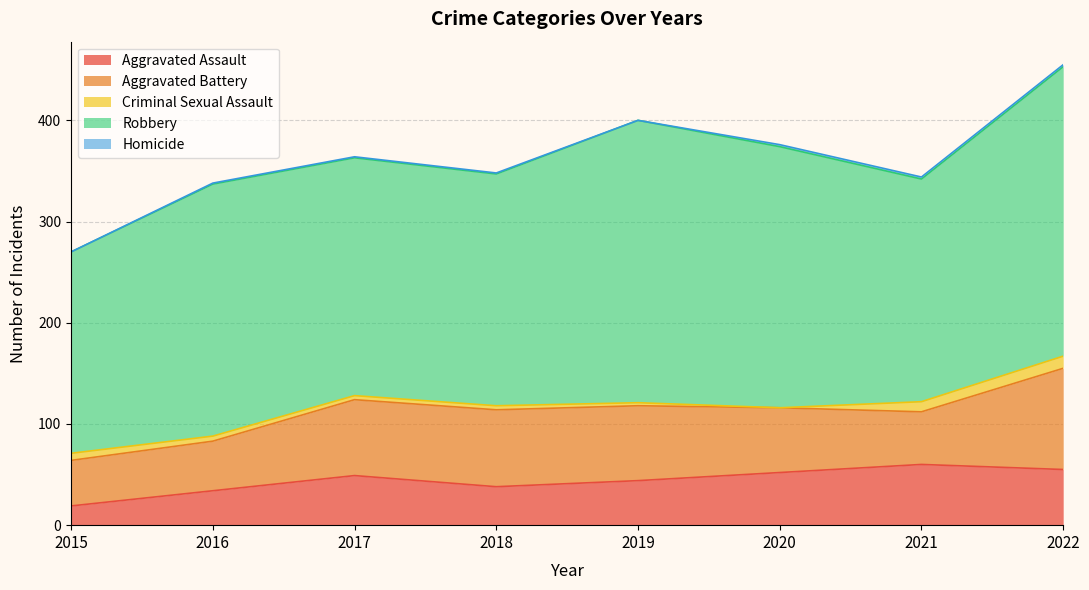

What is the spread (max minus min) of values at 2017?

234